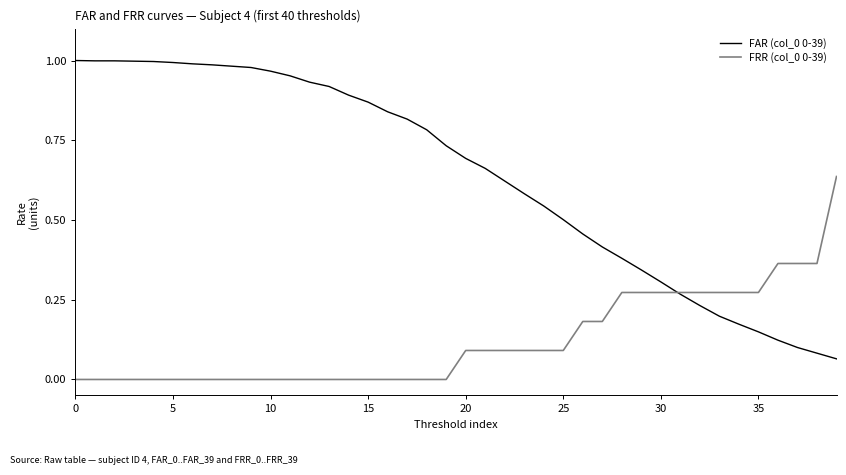

Does the chart have visible grid lines?

No